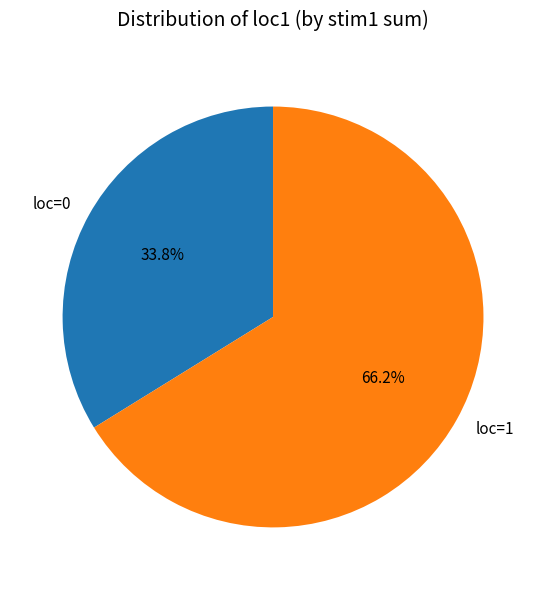

Approximately how many times larger is the value at loc=0 compared to loc=1?

0.5